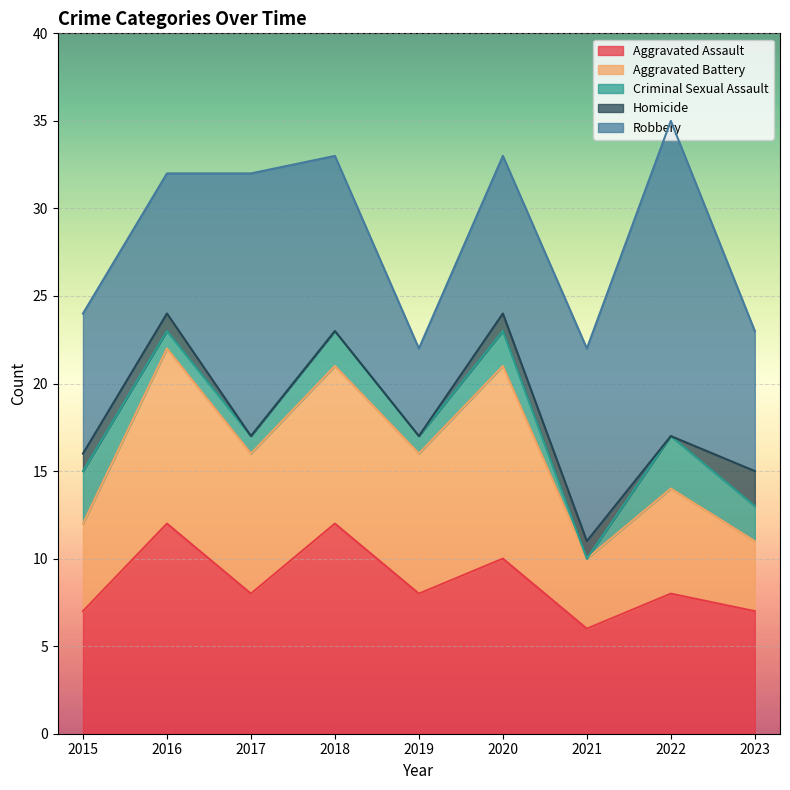

How many lines are shown in the chart?

5